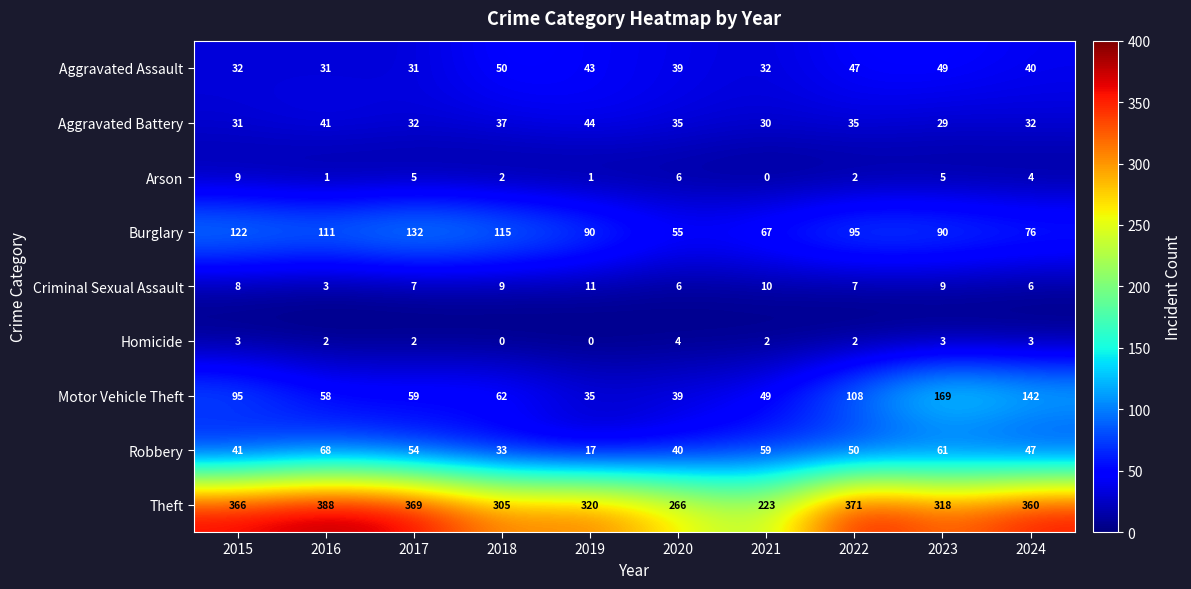

What is the total value across all series at 2017?

691